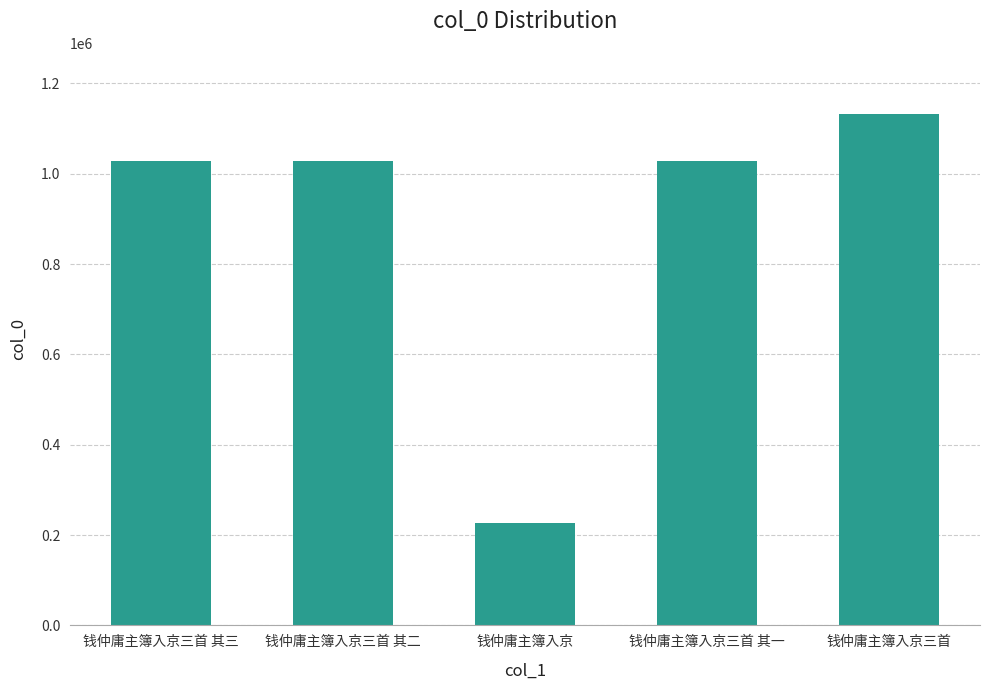

How many data points are less than 1029326?

2